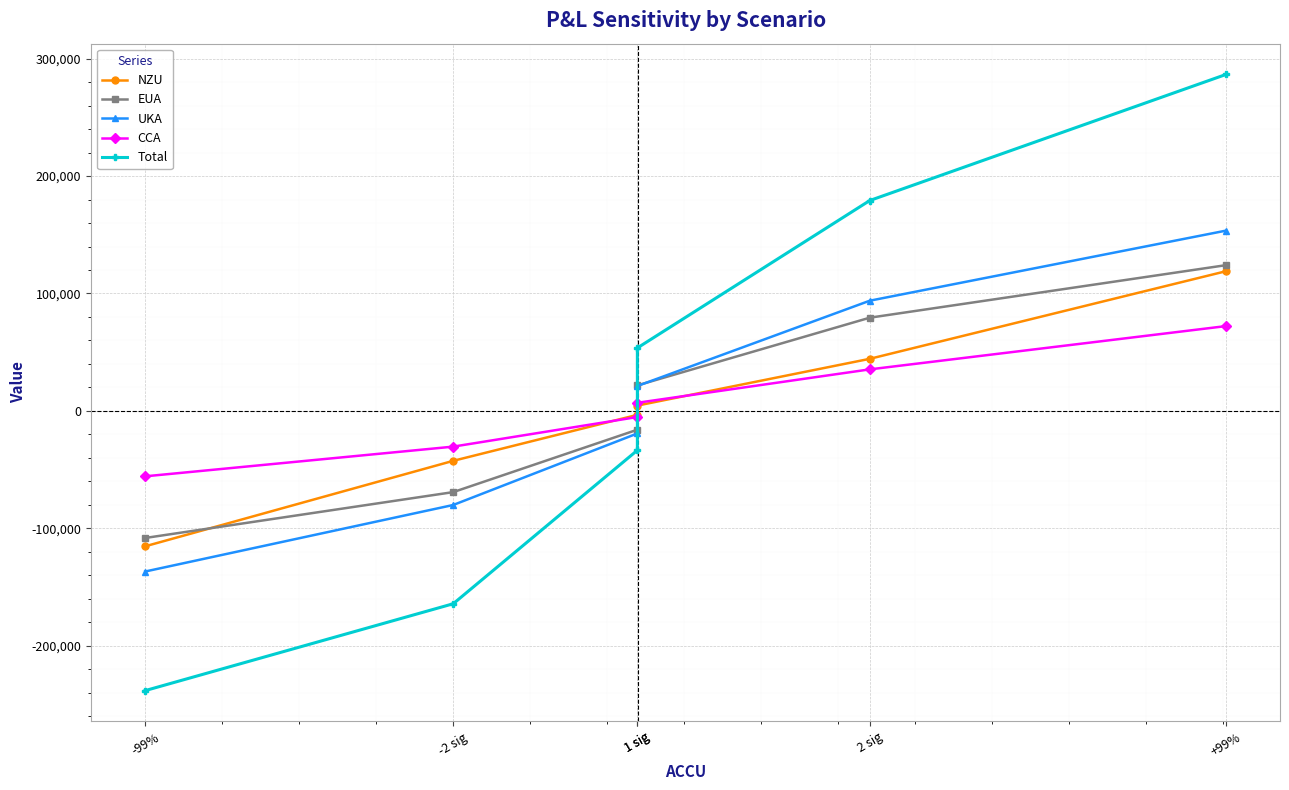

True or false: CCA has more than 1 points higher than both neighbors.

False